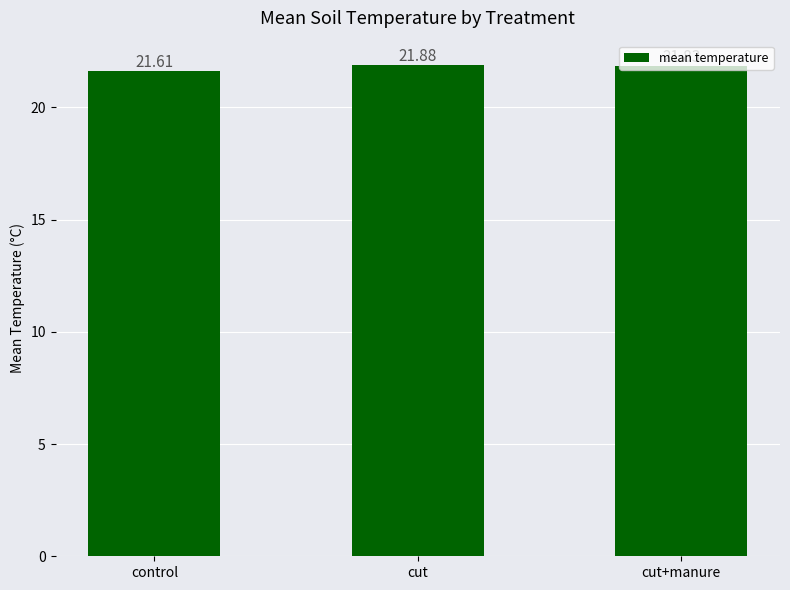

What is the difference between the second highest and minimum values?

0.2